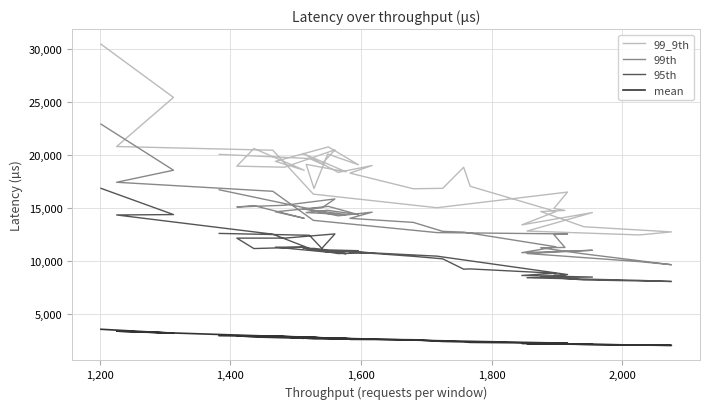

What is the maximum value shown in the chart?

30414.0